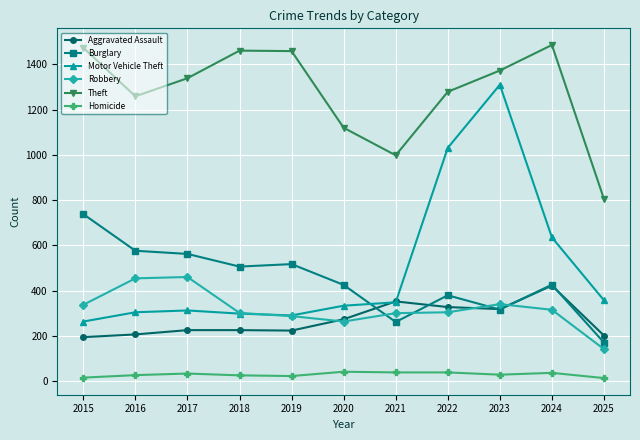

How many lines are shown in the chart?

6